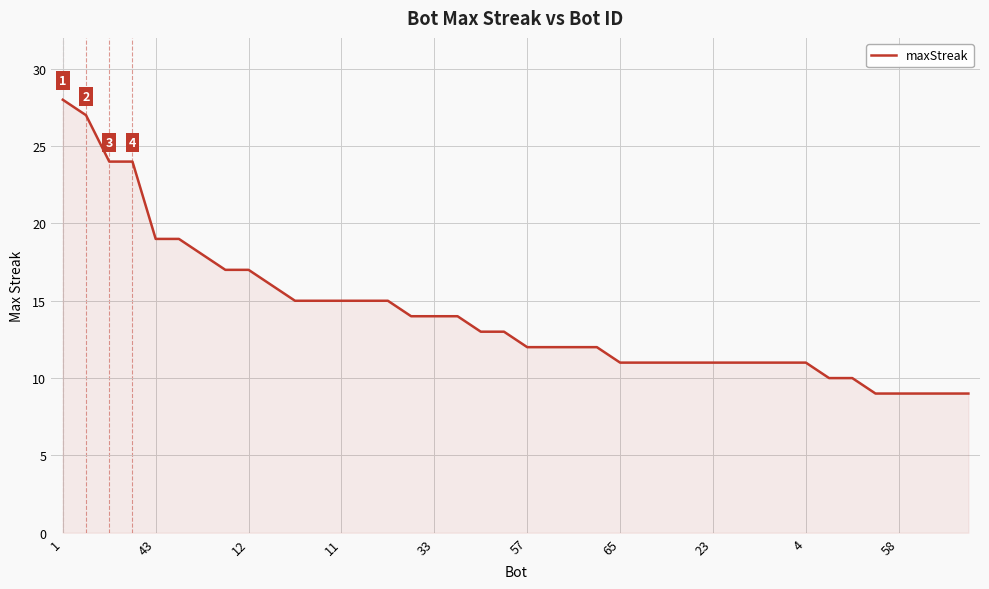

What is the greatest value displayed?

28